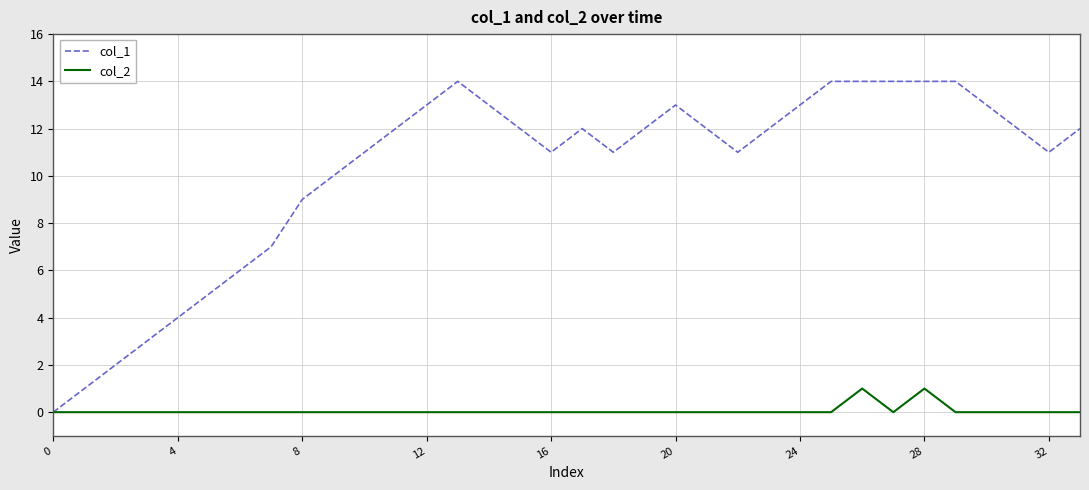

Rank the series by their average value, from highest to lowest.

col_1, col_2